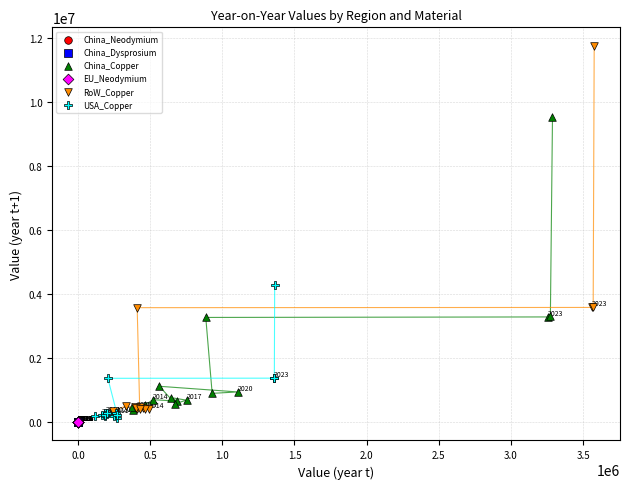

Which series contains the highest Y value?

RoW_Copper